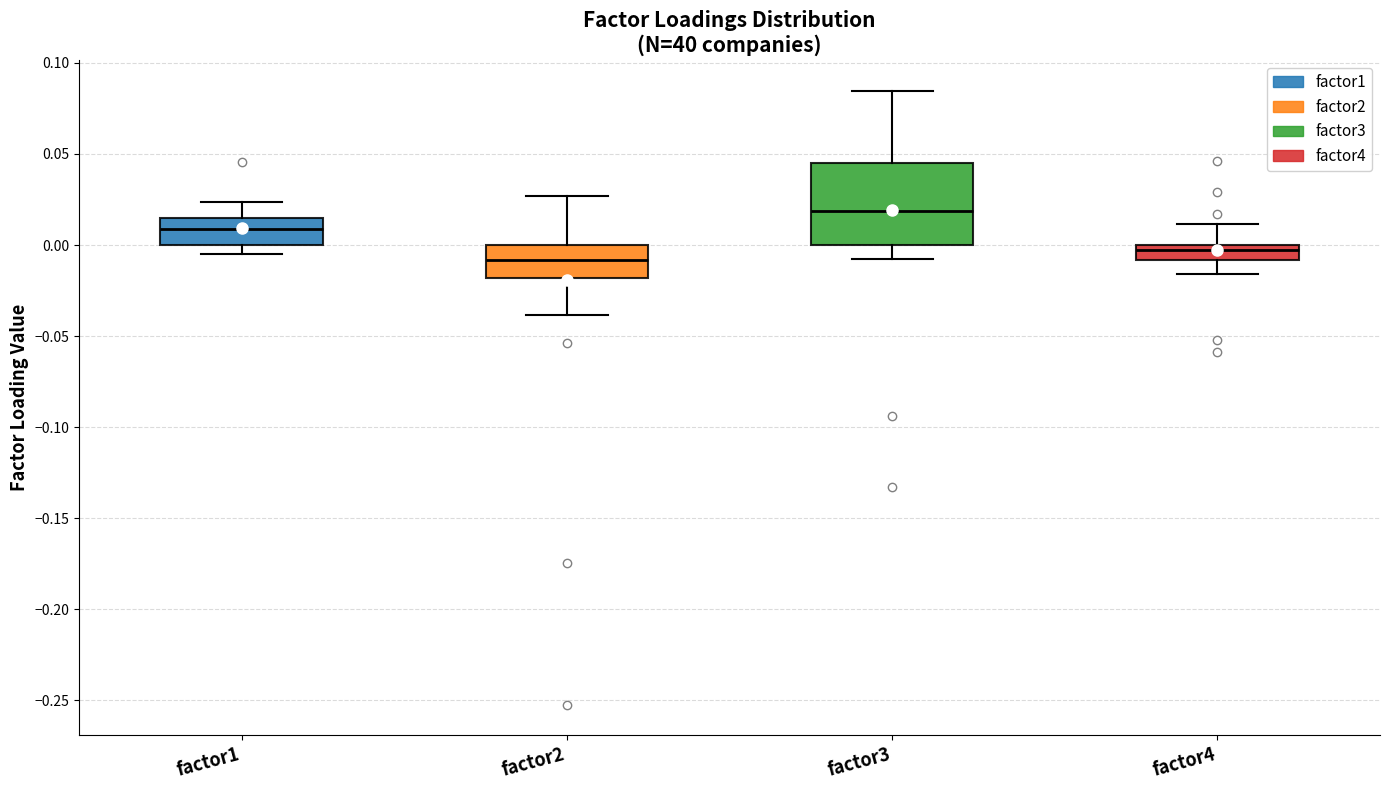

Which box's median line is the highest?

factor3